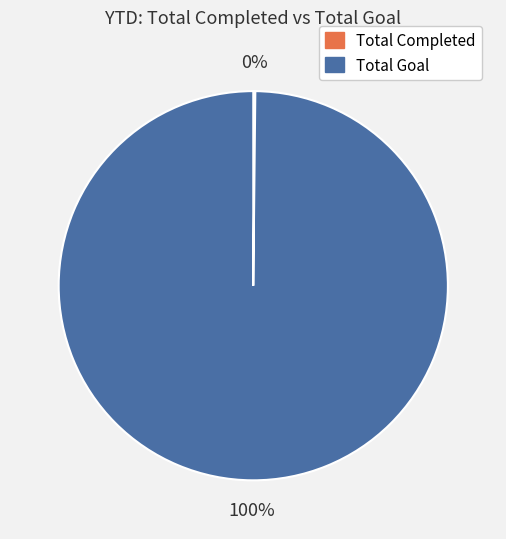

Is it true that Total Goal is 100% of the pie?

True